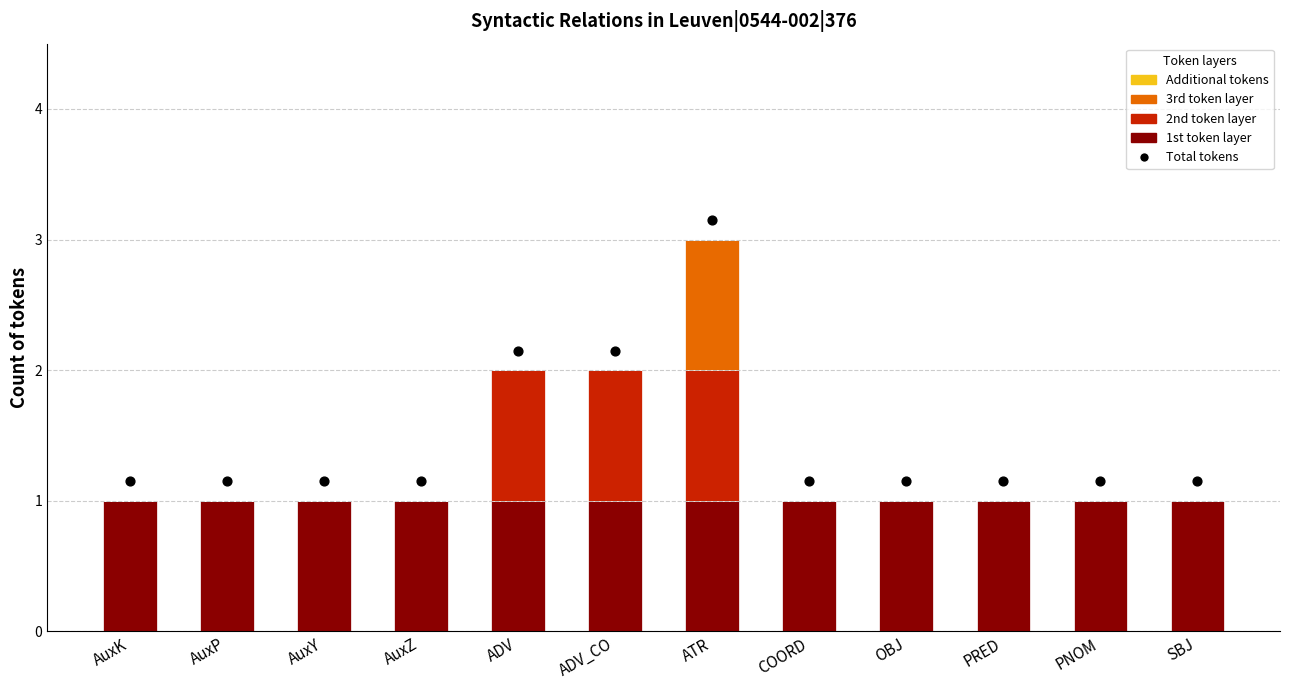

Which series has the largest total across all categories?

Total tokens